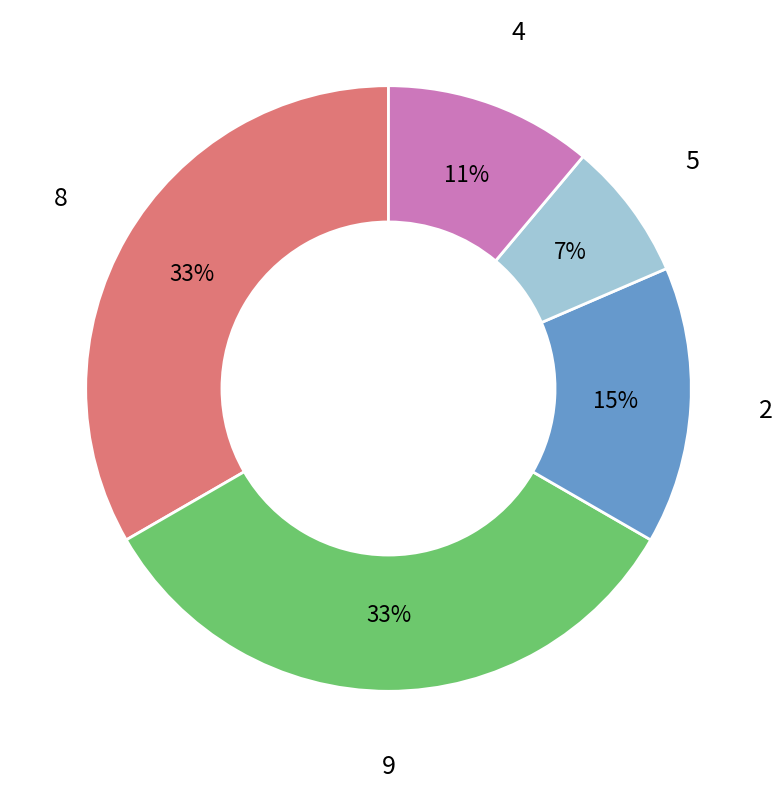

How many slices are in this pie chart?

5